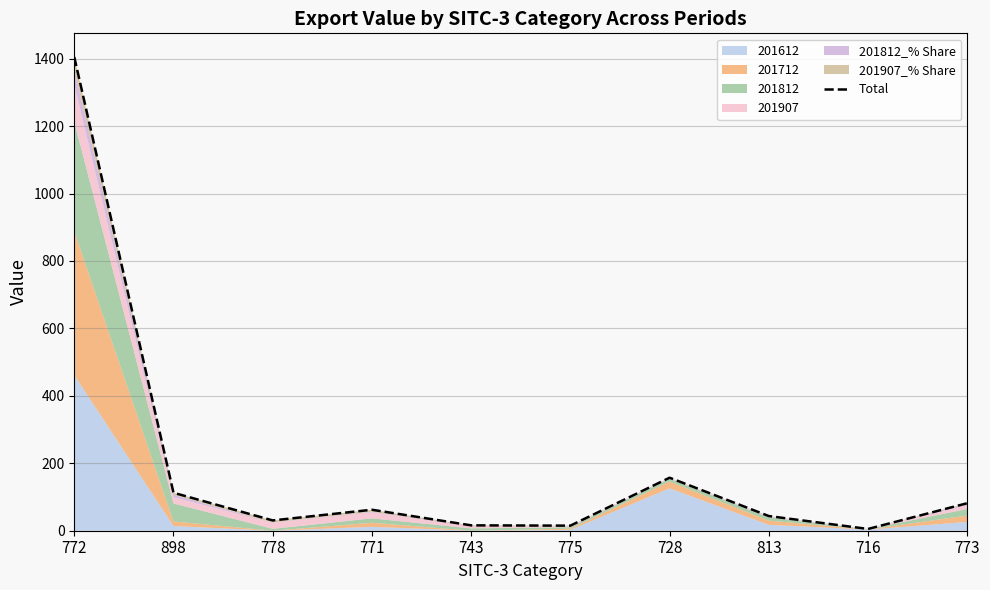

Is it true that the value at 898 is 112.6?

True